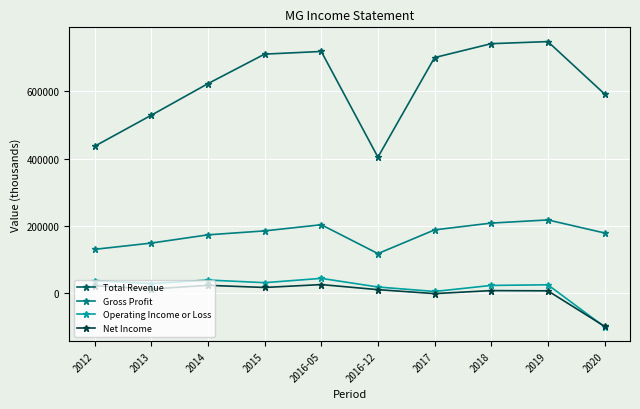

What is the label of the 2nd point from the right?

2019